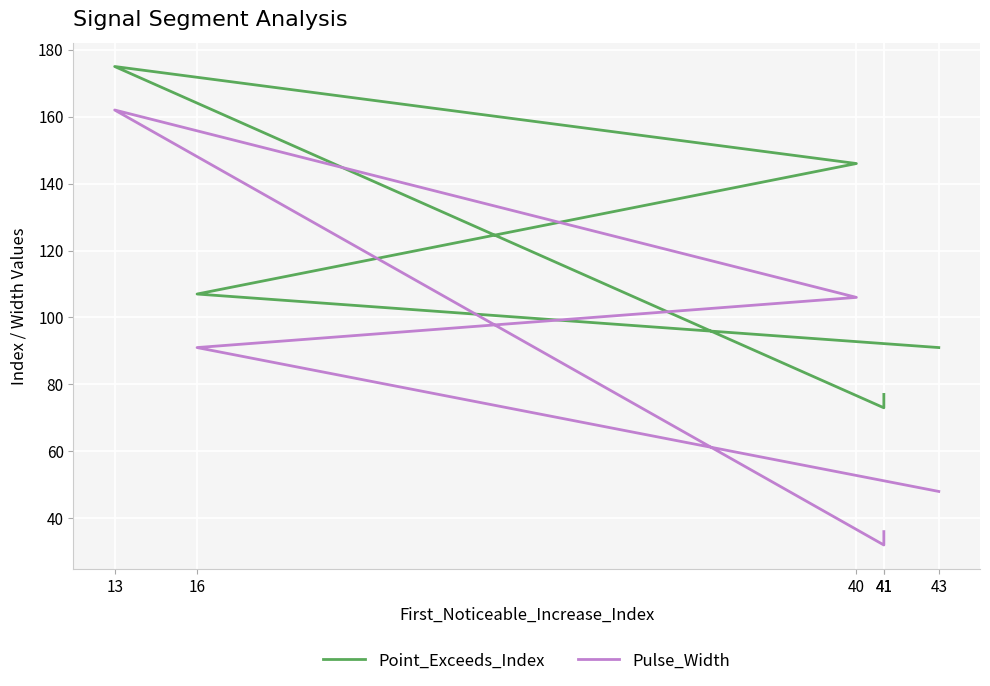

Between 40 and 16, which is larger?

40